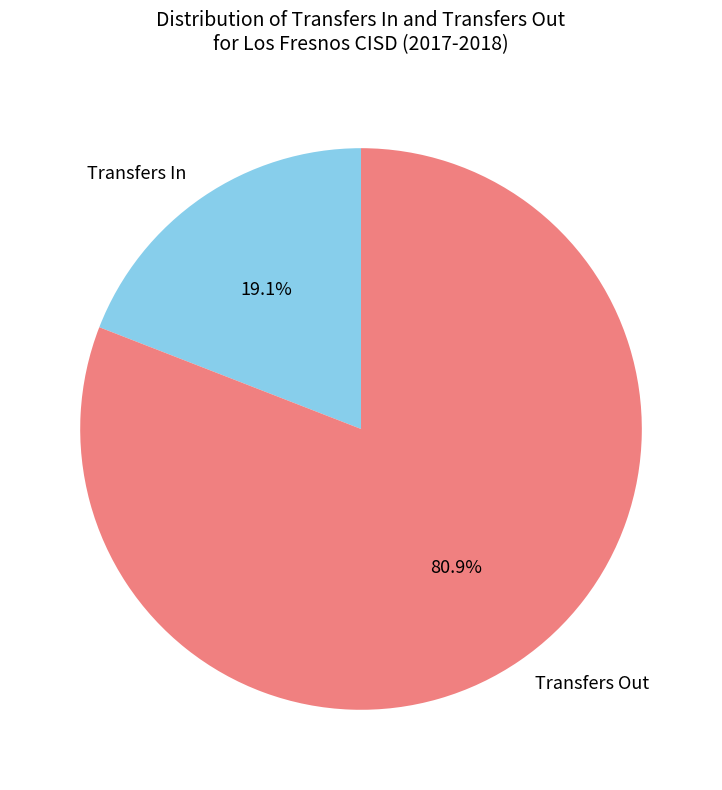

Combined, do Transfers In and Transfers Out account for over 50%?

Yes